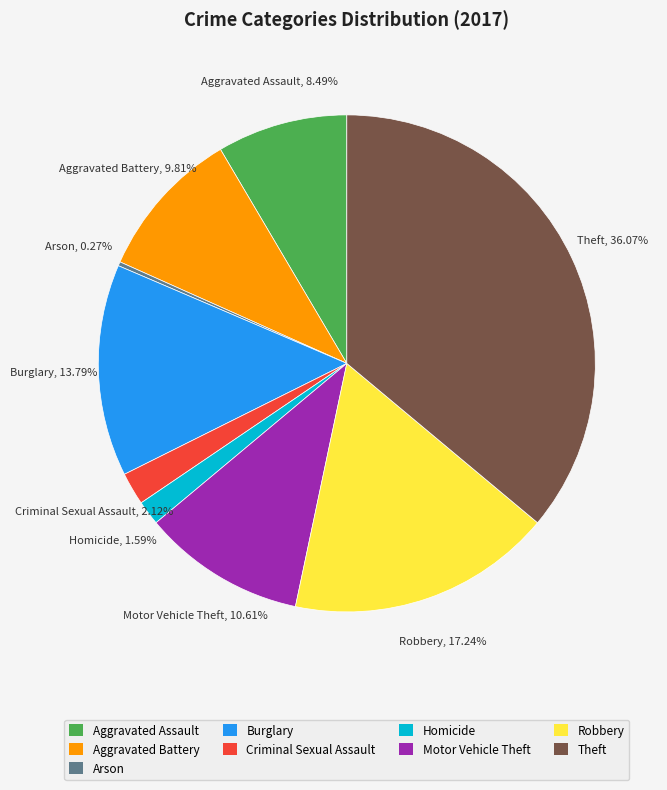

To the nearest percent, what portion does Aggravated Battery represent?

10%